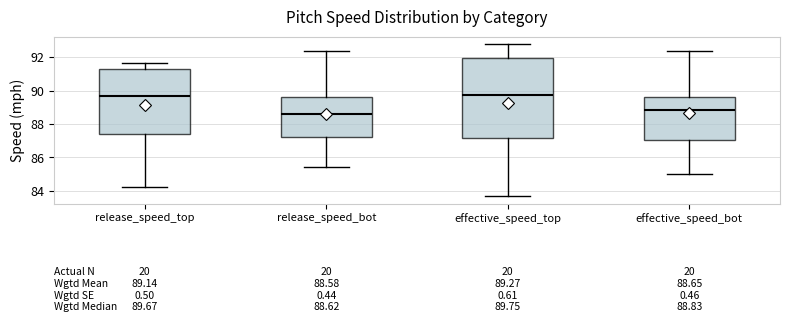

Comparing the boxes themselves (not the whiskers), which one is the tallest?

effective_speed_top